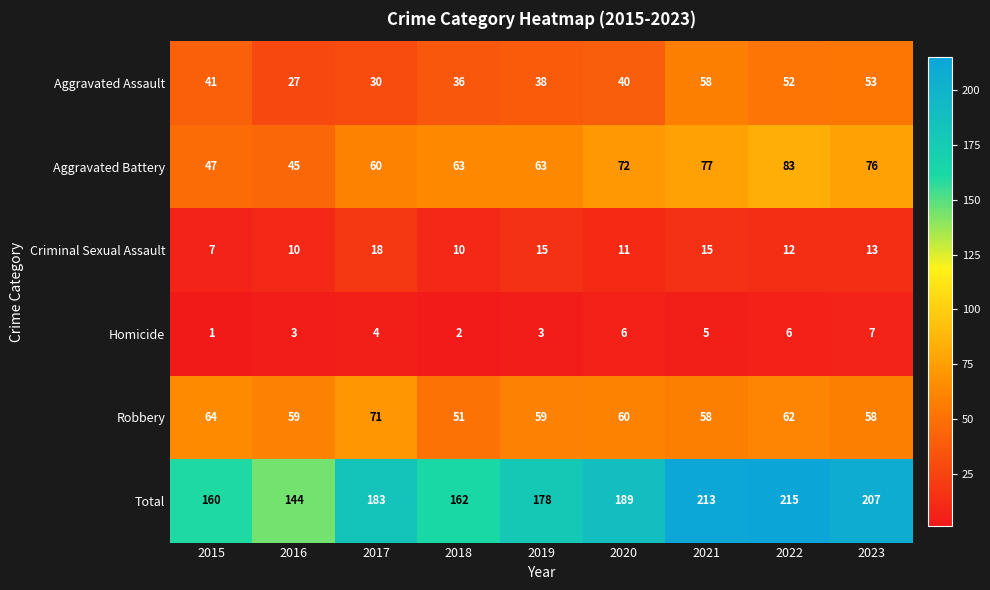

What is the greatest value displayed?

215